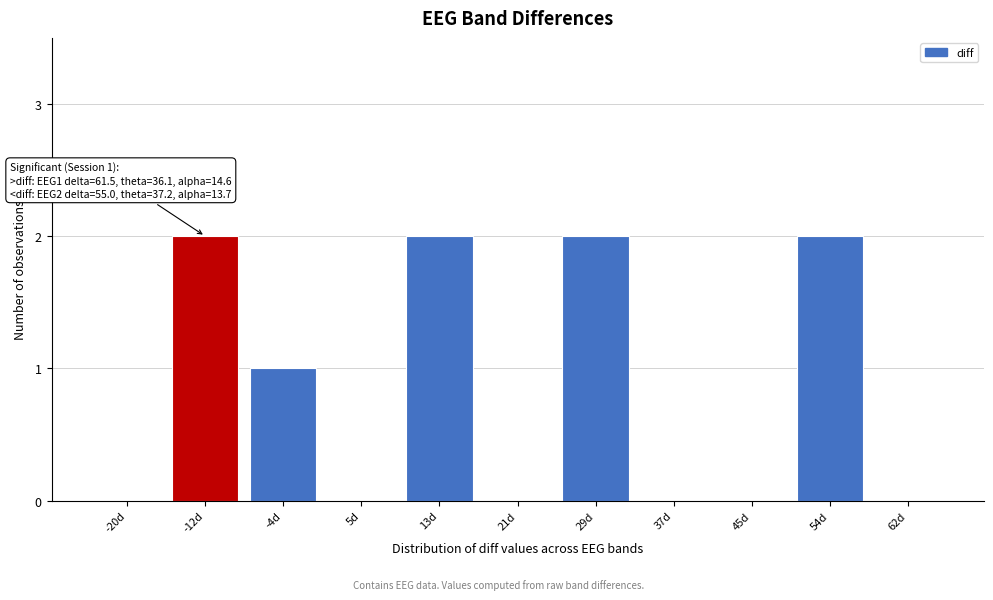

Reading left to right, transcribe all the data shown in this chart.

-20d=0	-12d=2	-4d=1	5d=0	13d=2	21d=0	29d=2	37d=0	45d=0	54d=2	62d=0